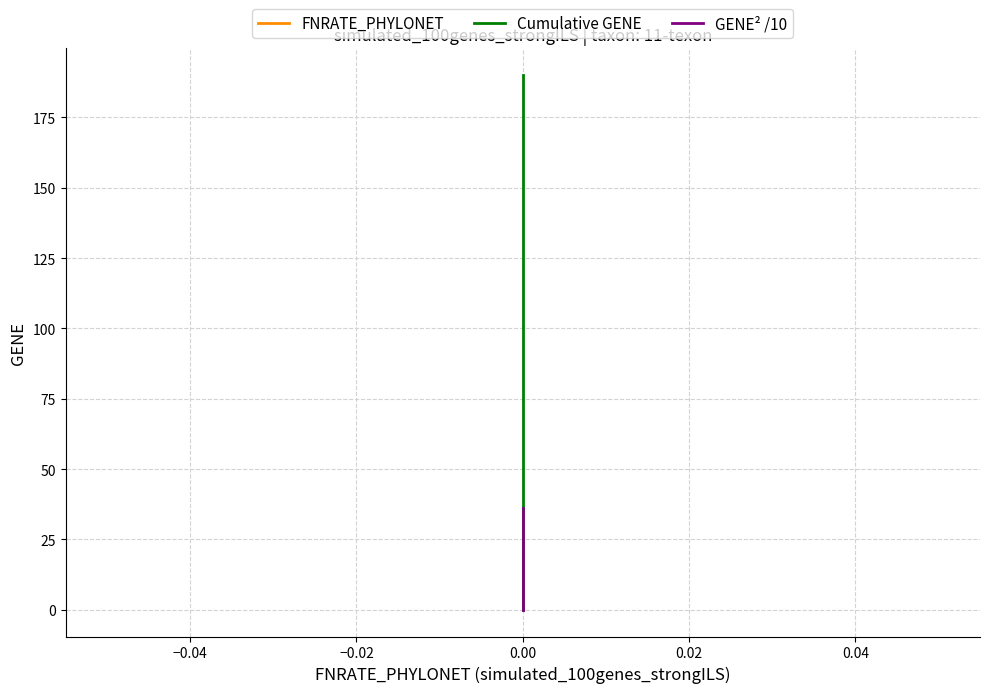

What are all the series names shown in the legend?

FNRATE_PHYLONET, Cumulative GENE, GENE² /10